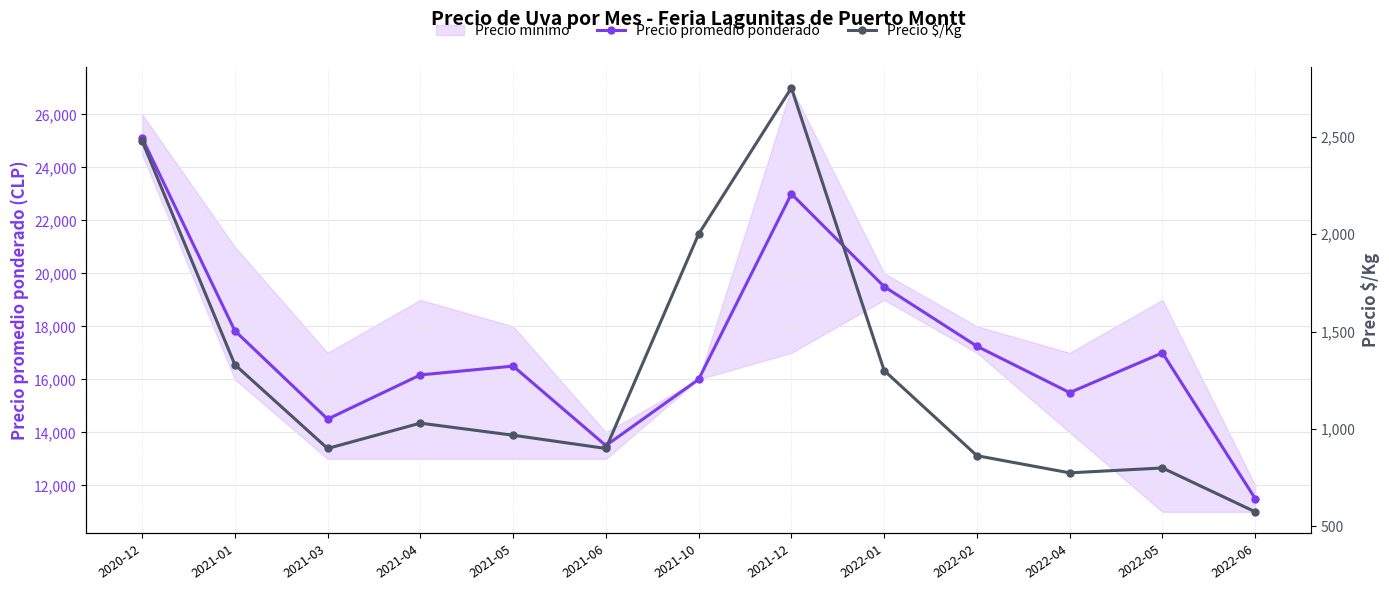

What is the approximate value of Precio $/Kg at 2021-10, to the nearest 50?

2000